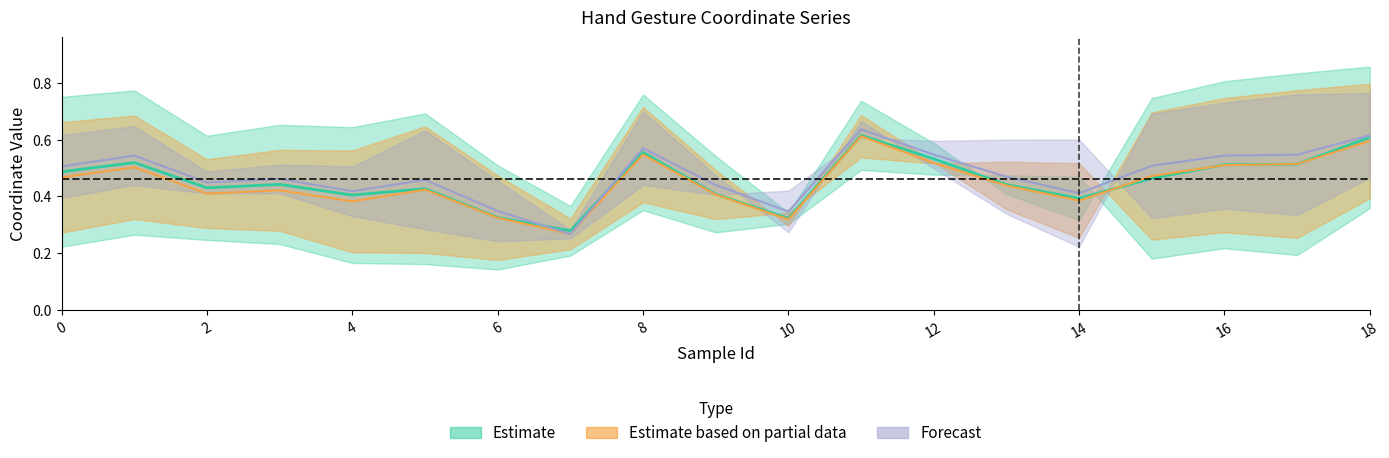

What is the spread (max minus min) of values at 18?

0.5